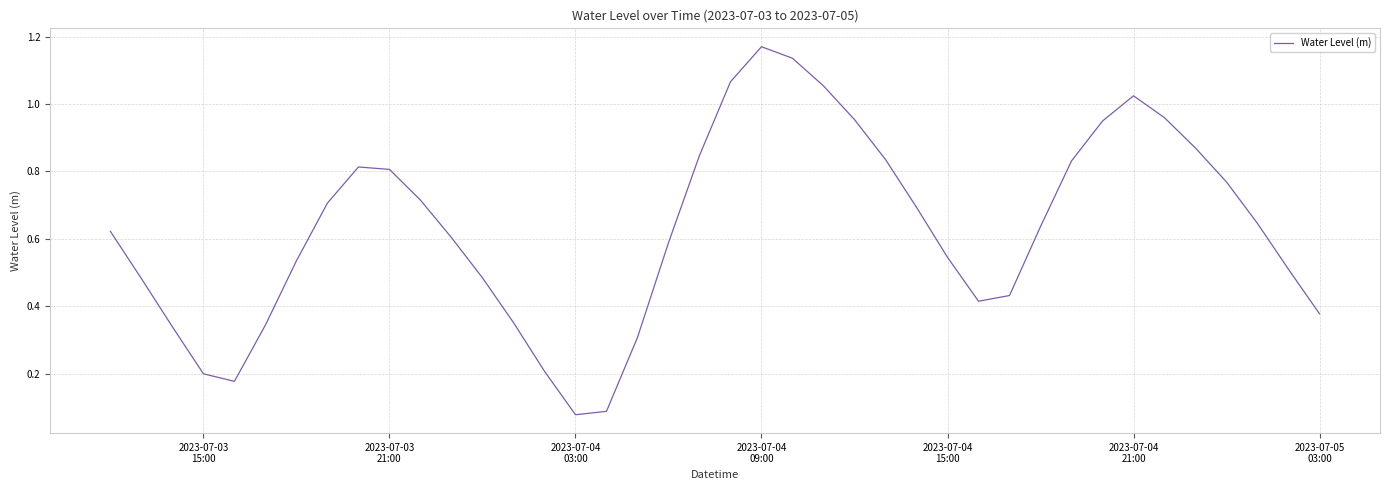

Does the chart have visible grid lines?

Yes